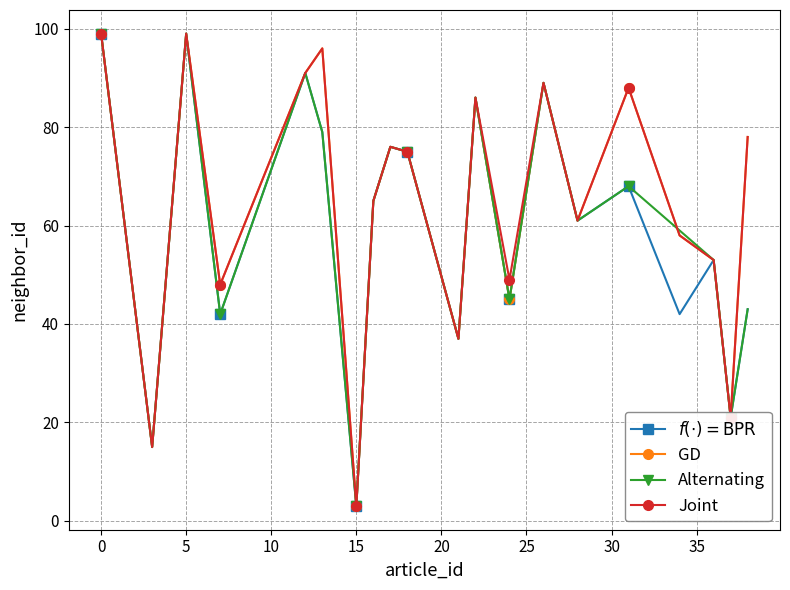

What is the value of the Joint point at the 12th from the left?

86